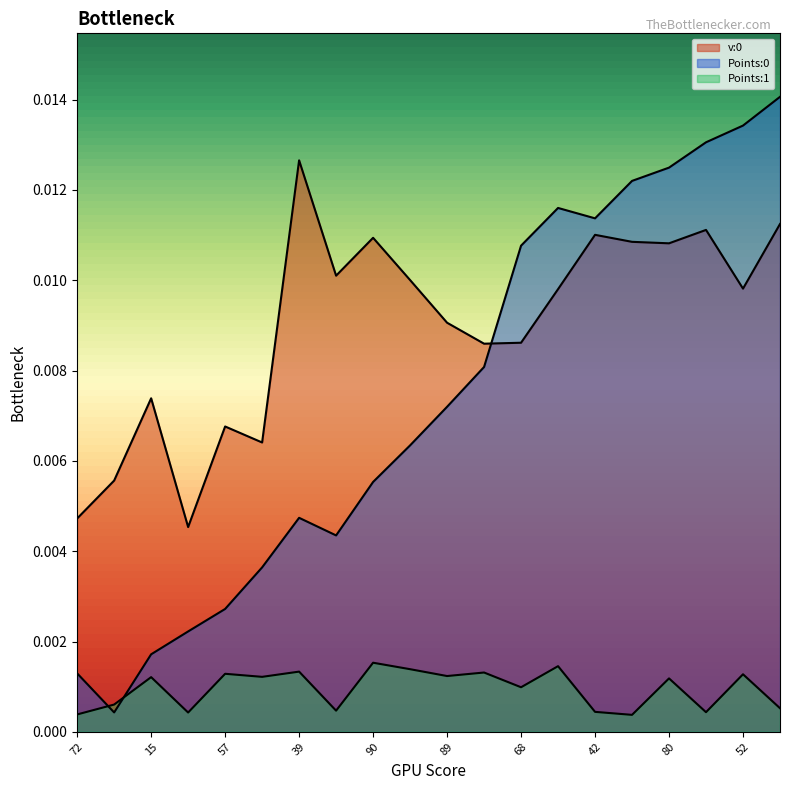

At which label is v:0 closest to 0?

45